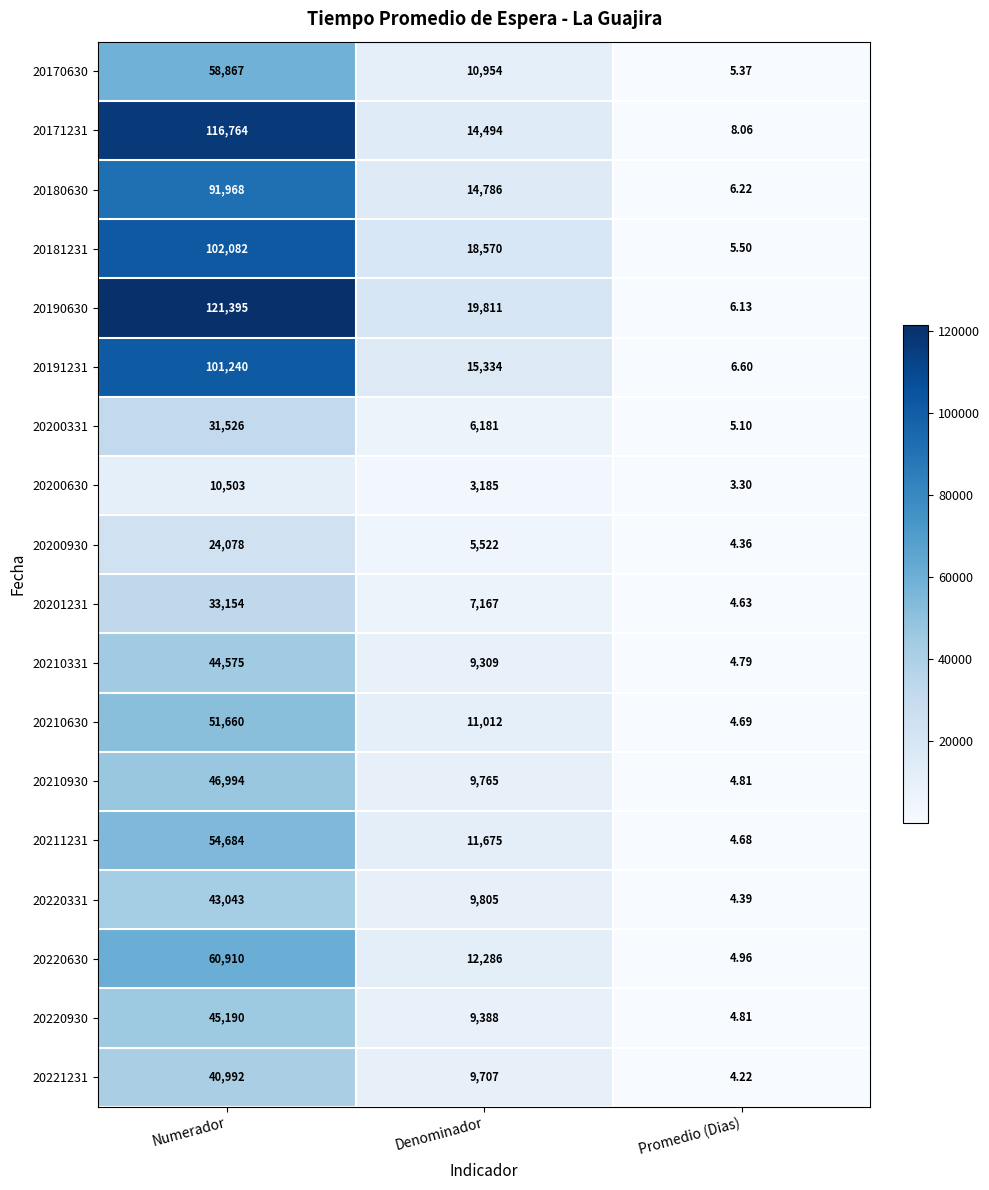

How many data points does each series have?

3